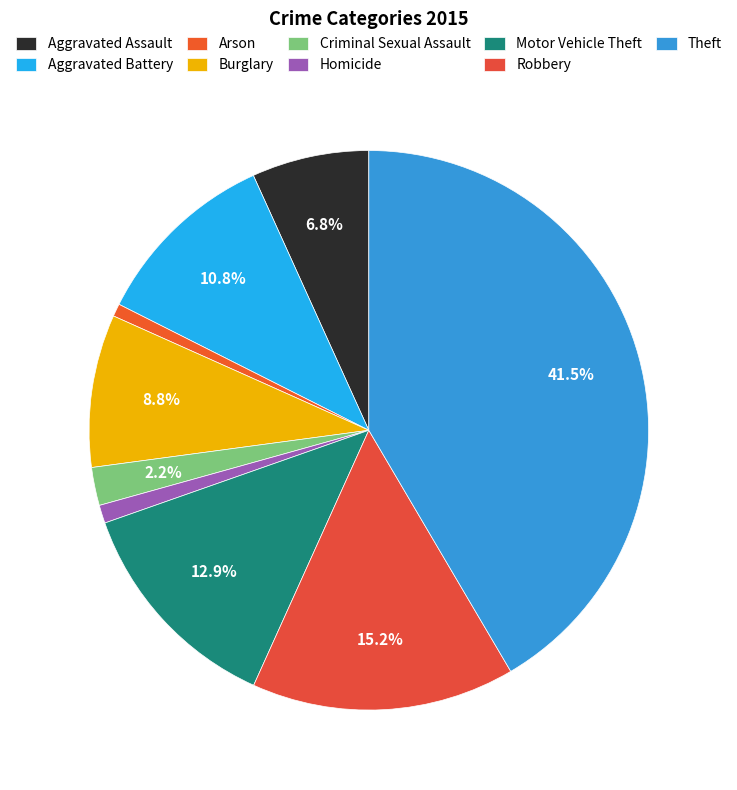

Approximately how many times larger is the value at Arson compared to Aggravated Assault?

0.1